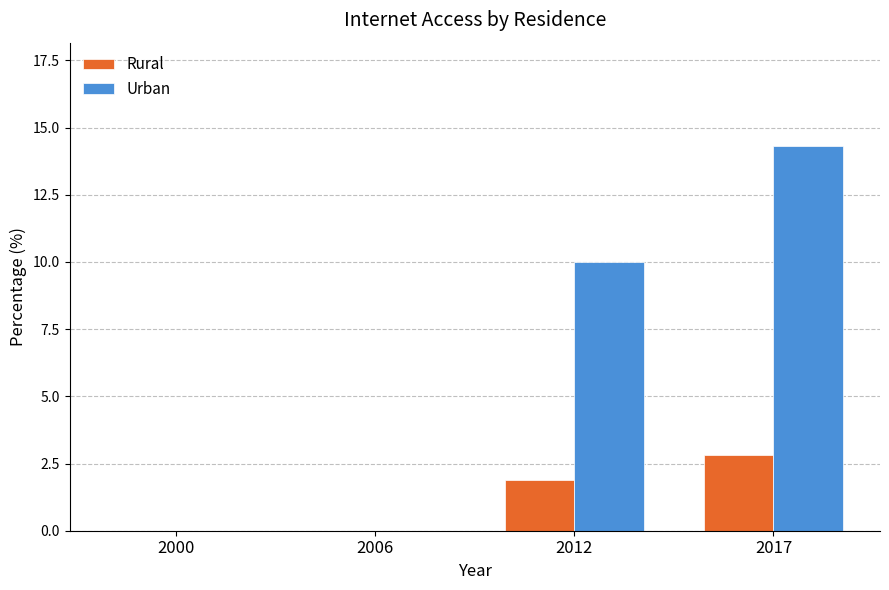

True or false: Rural has a value of 0.0 at 2006.

True